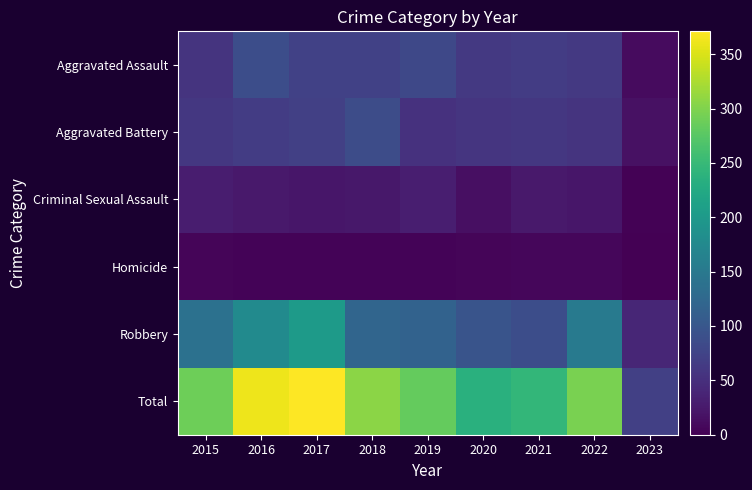

How many distinct data groups are displayed?

6